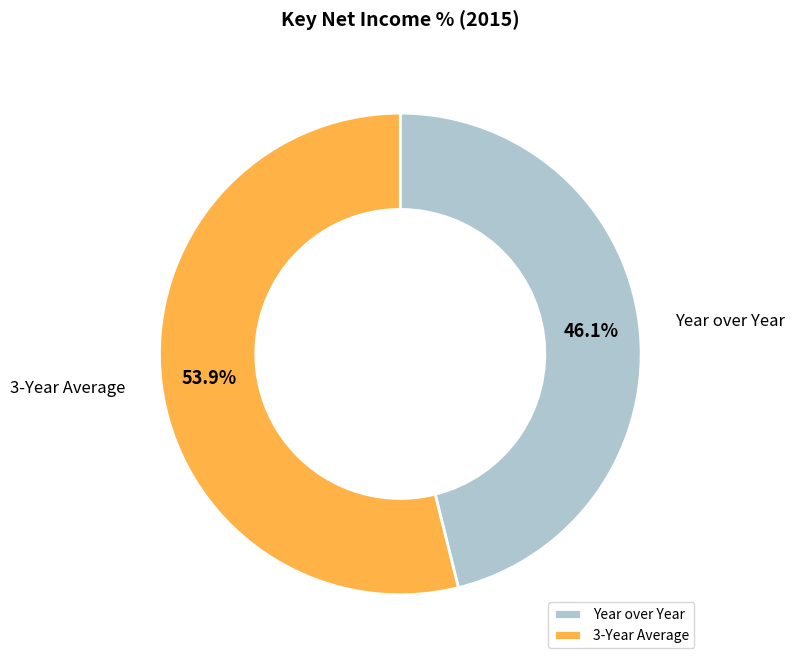

The Year over Year slice represents 46% of the pie. True or false?

True